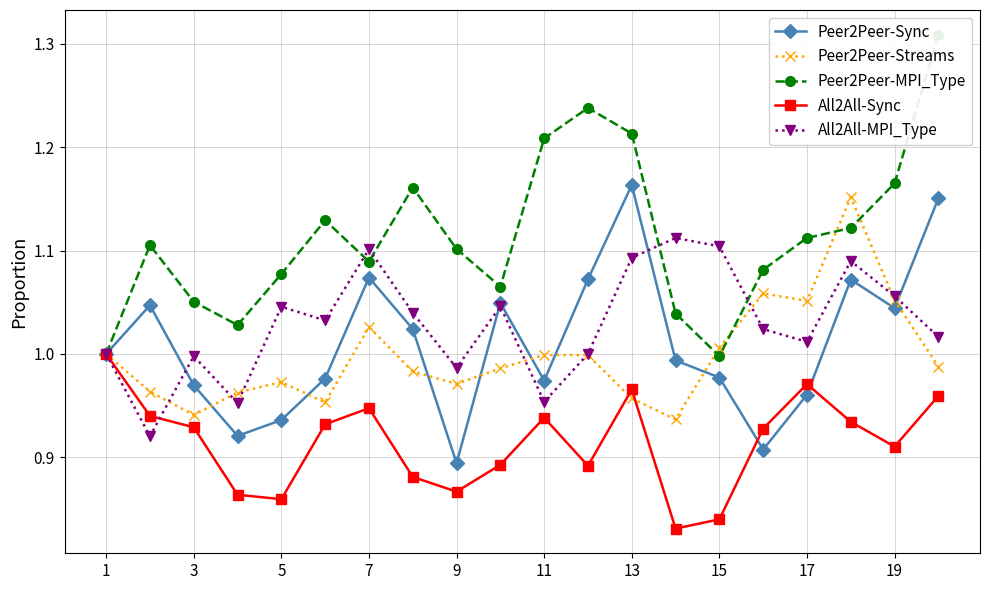

At which category does All2All-MPI_Type reach its first local peak?

3